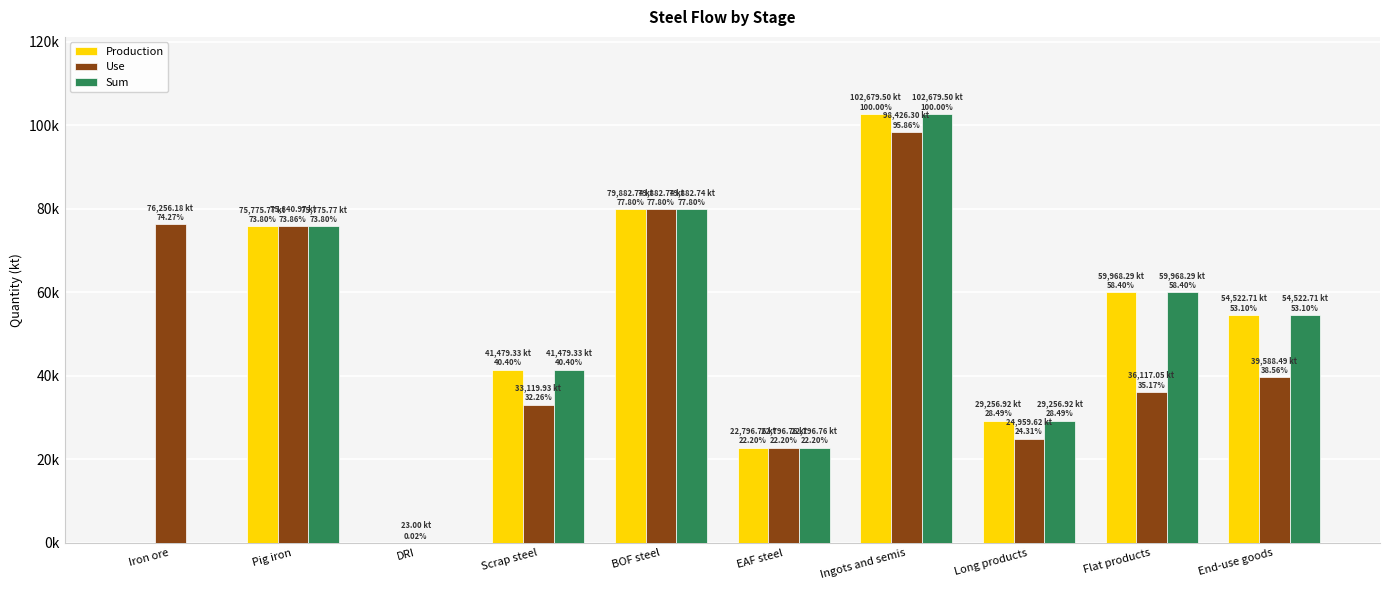

Does the chart contain stacked bars?

No